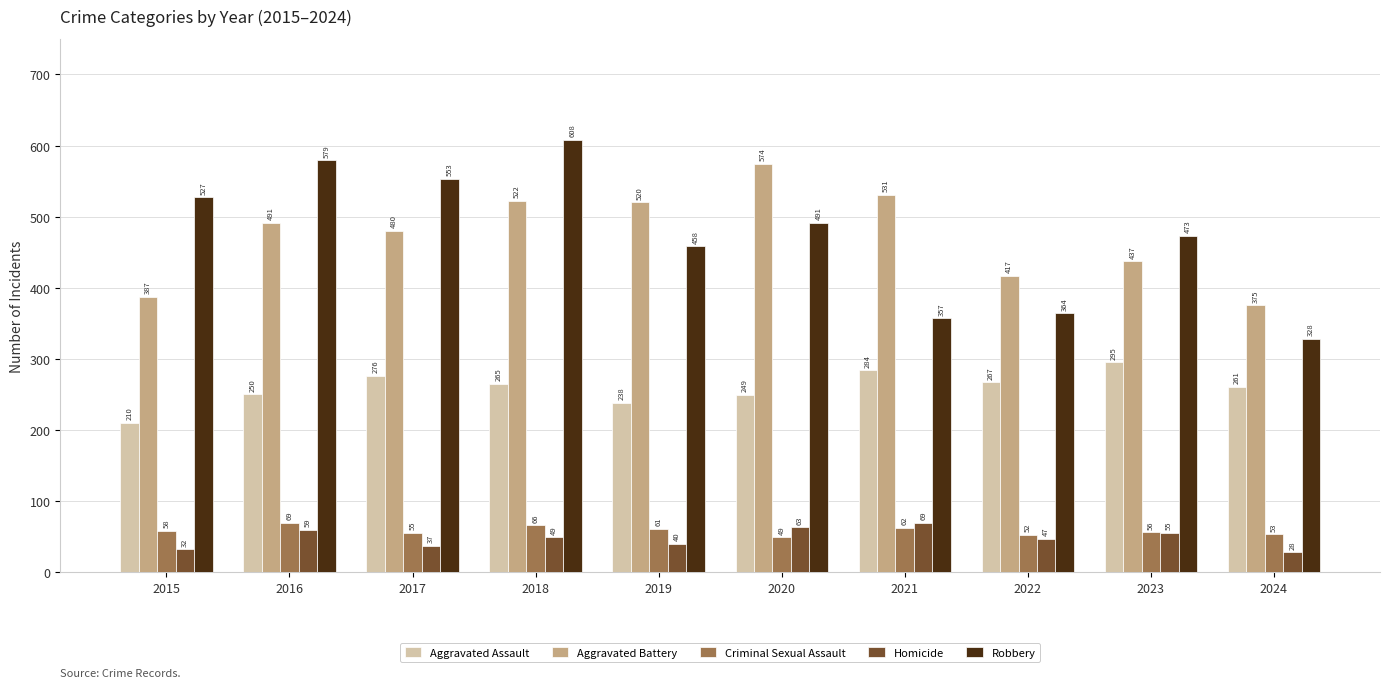

The value of Aggravated Assault at 2024 is 443. True or false?

False